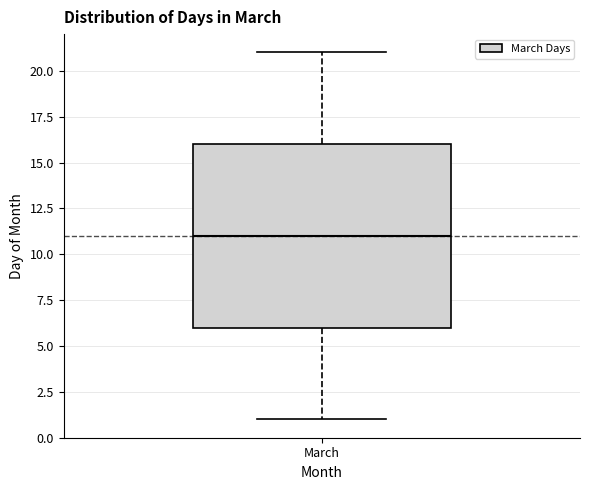

Read this box plot against the y-axis: the position of the median line, the range covered by the box, and the ends of both whiskers. The values are not printed on the chart, so give them approximately, as read against the axis.

median 11, box 6 to 16, whiskers 1 to 21